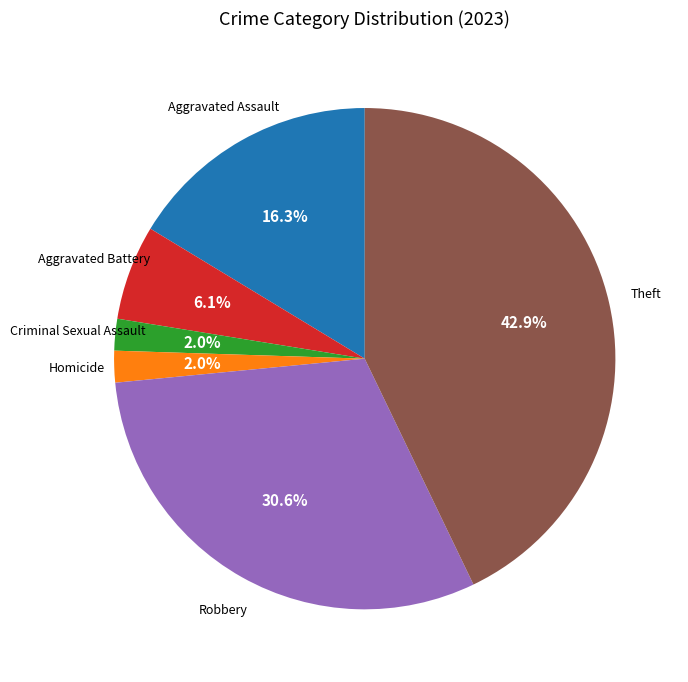

Is there a majority slice in this chart?

No